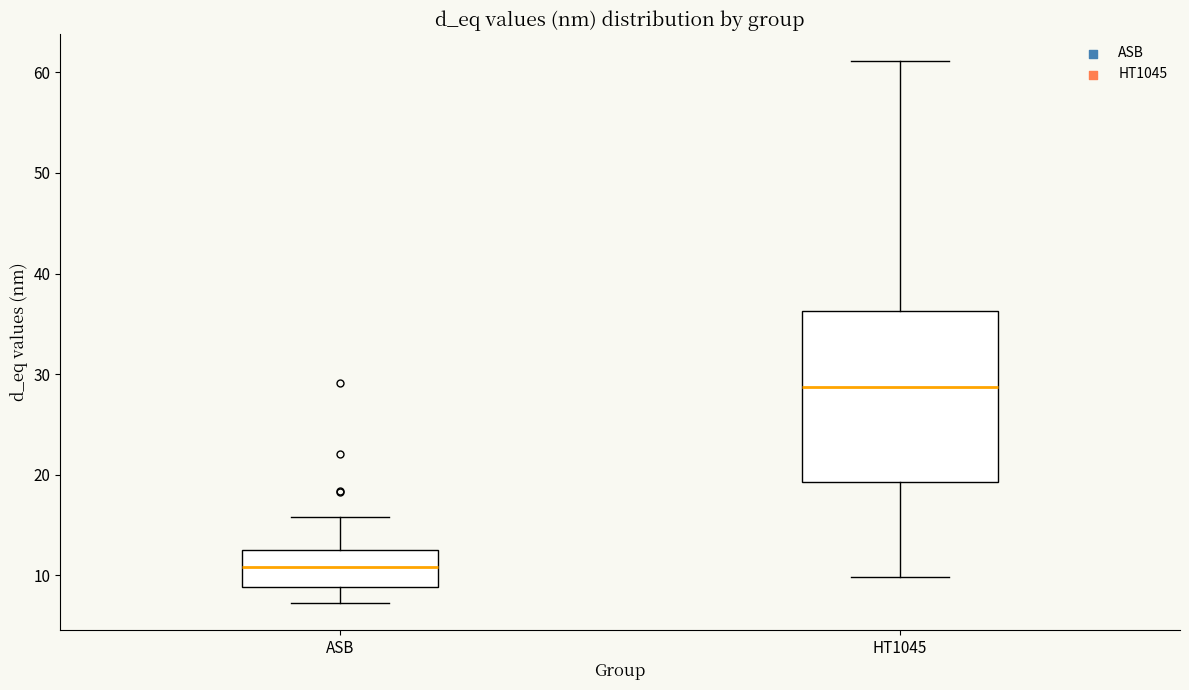

Reading left to right, transcribe this box plot: for each box, give where its median line is, the range the box spans, and where its two whiskers end, as read against the y-axis. The values are not printed on the chart, so give them approximately, as read against the axis.

ASB: median 11, box 9 to 13, whiskers 7 to 16
HT1045: median 29, box 19 to 36, whiskers 10 to 61